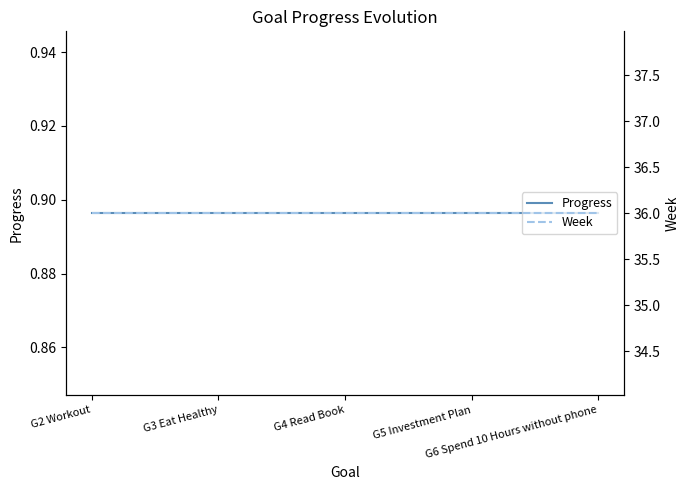

Between G4 Read Book and G6 Spend 10 Hours without phone, which is larger?

G4 Read Book